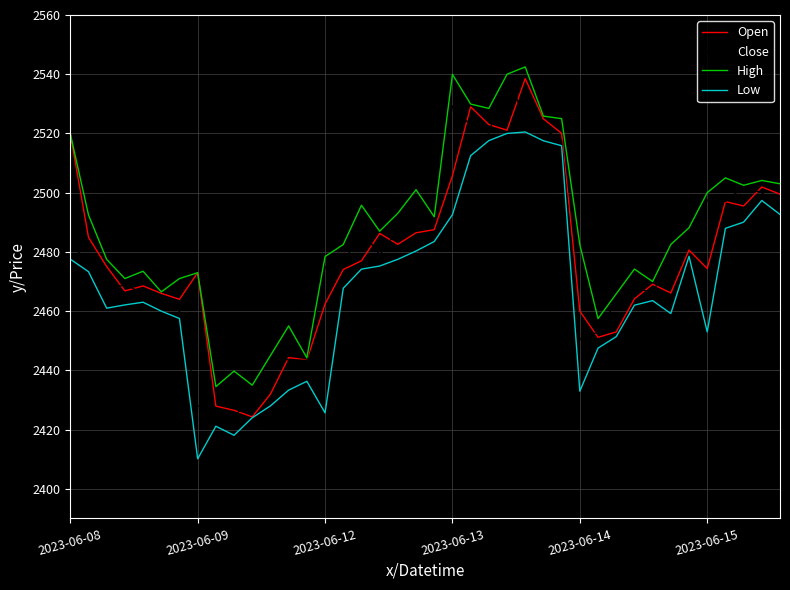

What is the minimum value shown in the chart?

2410.1